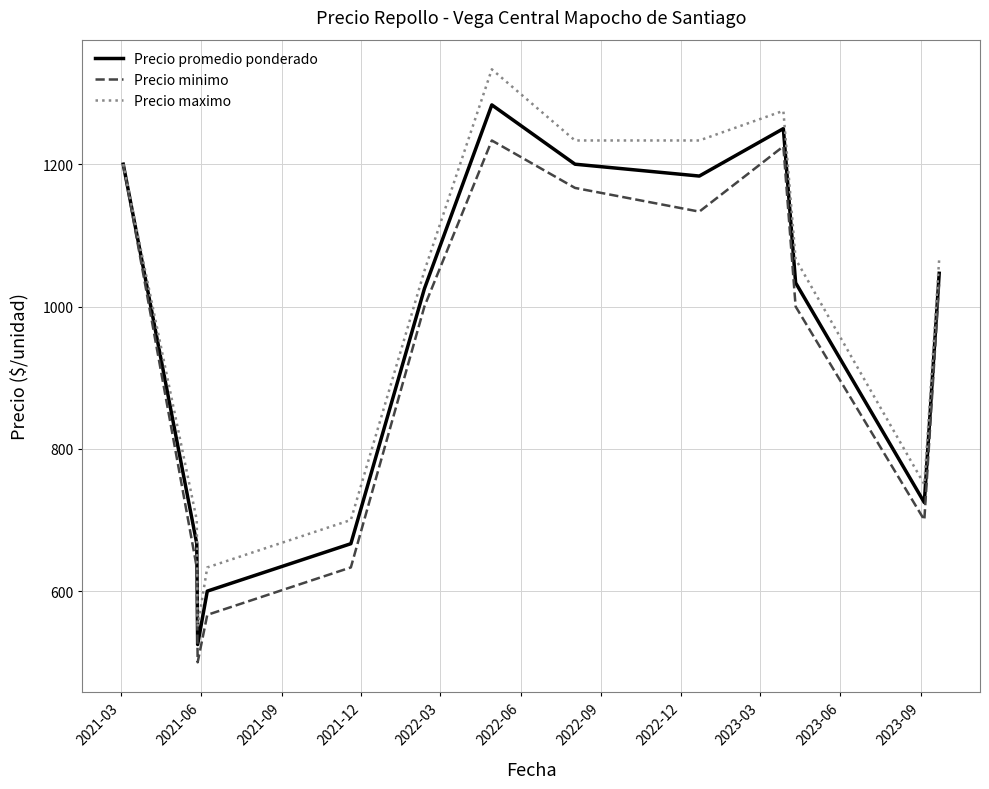

Rank the series by their maximum value, from highest to lowest.

Precio maximo, Precio promedio ponderado, Precio minimo